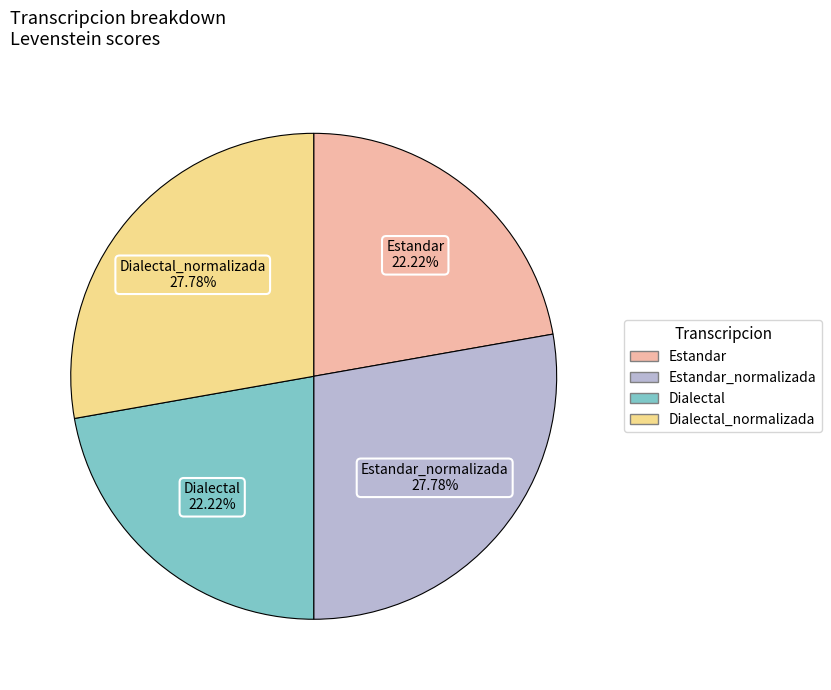

Does any single category account for the majority?

No